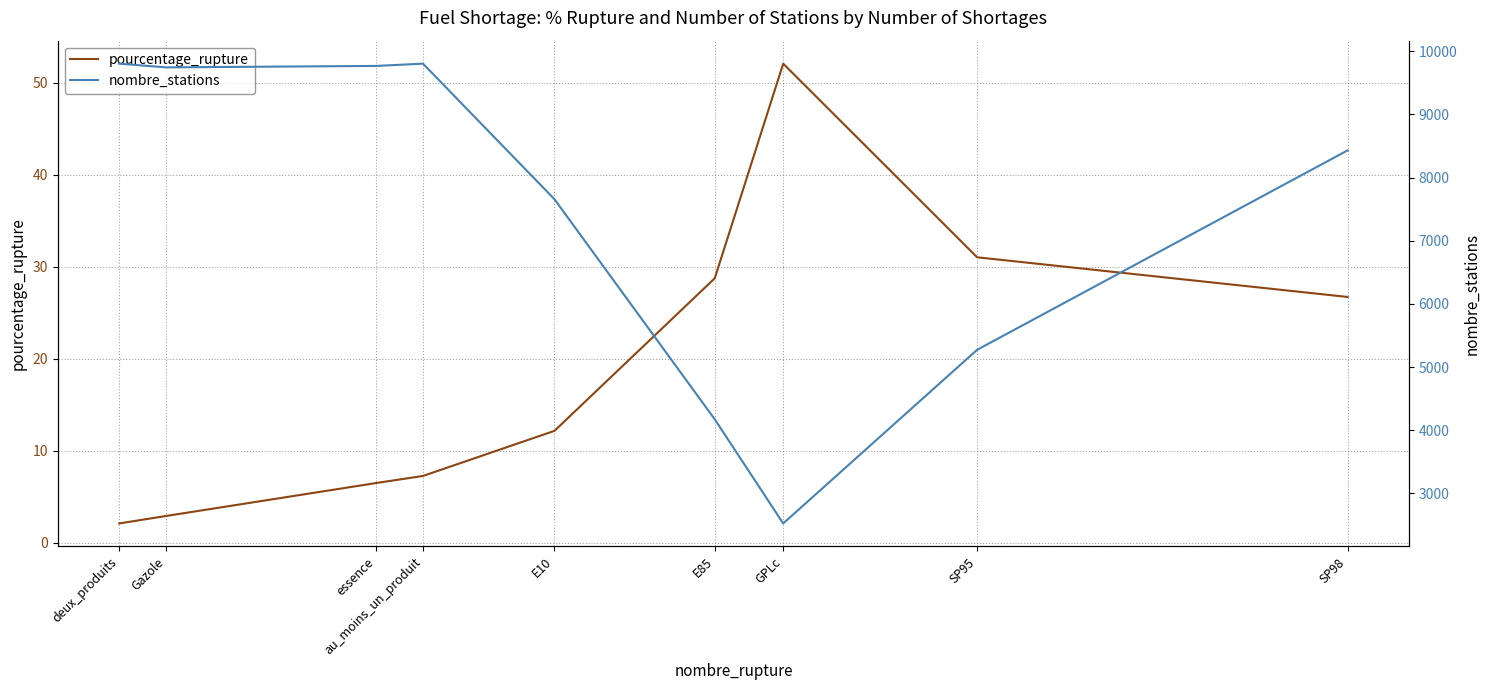

Where is pourcentage_rupture nearest to the value 27?

SP98